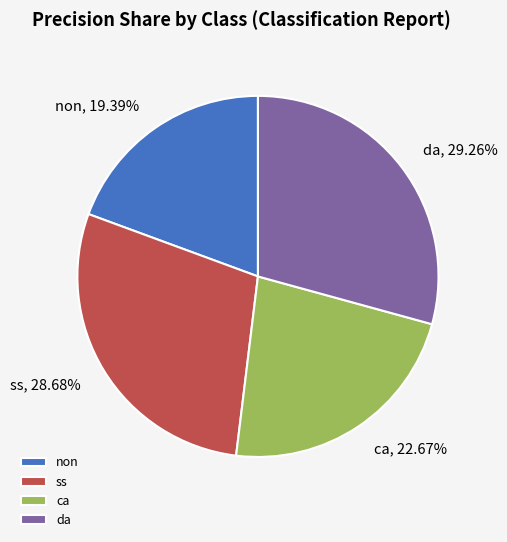

To the nearest percent, what portion does ss represent?

29%